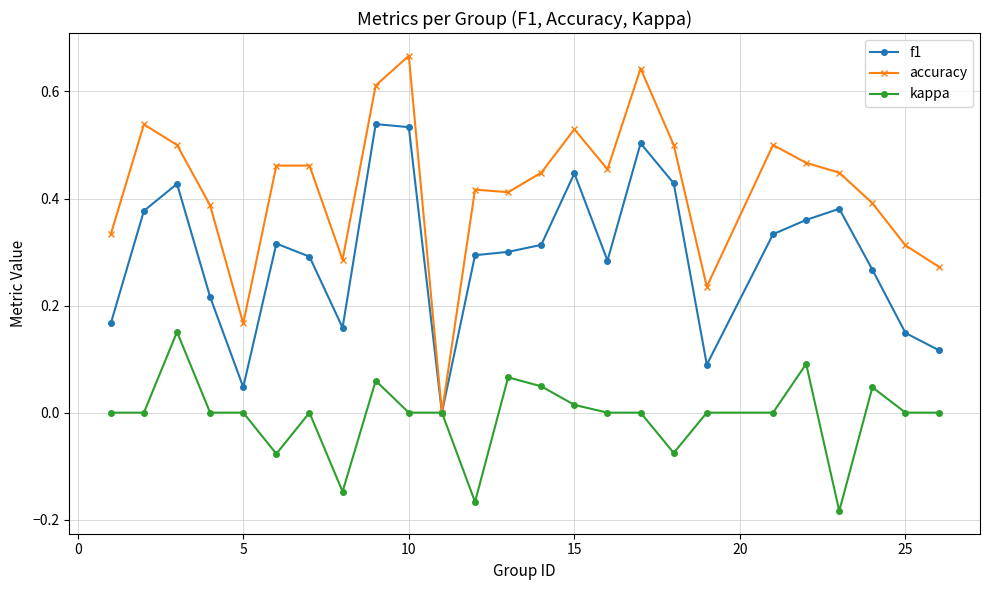

Count the number of data series in this chart.

3